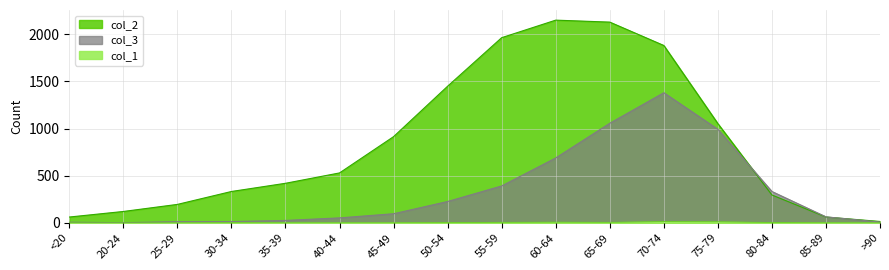

Count the number of data series in this chart.

3